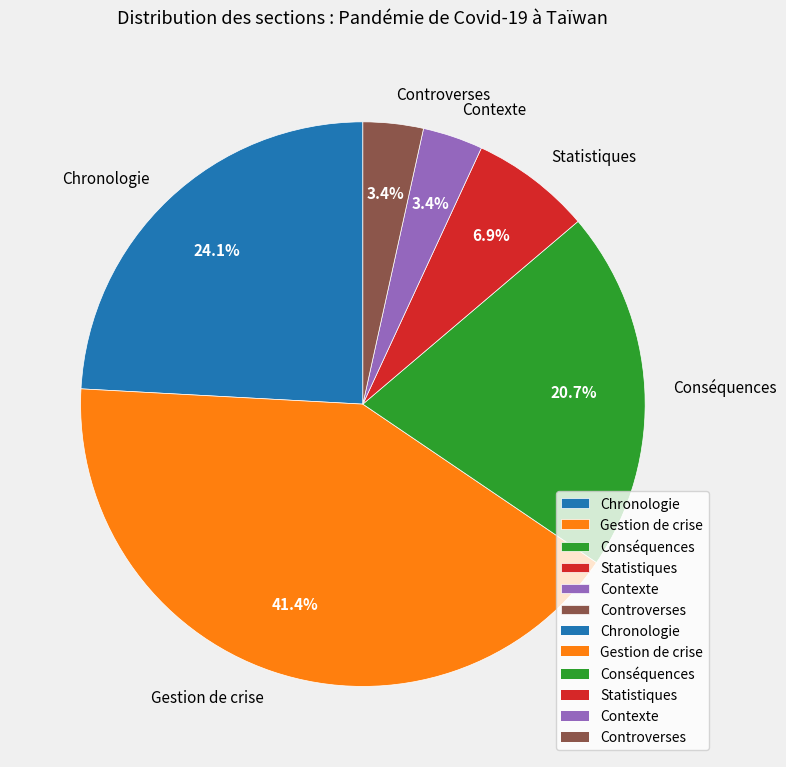

Does any single category account for the majority?

No